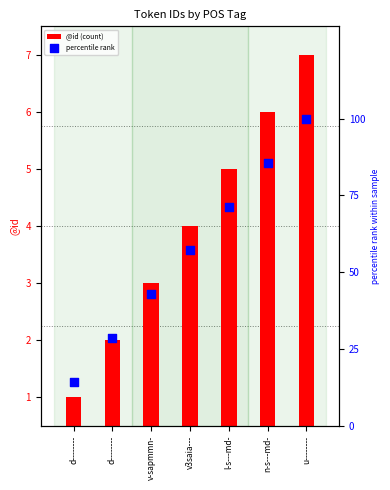

What are all the series names shown in the legend?

@id (count), percentile rank